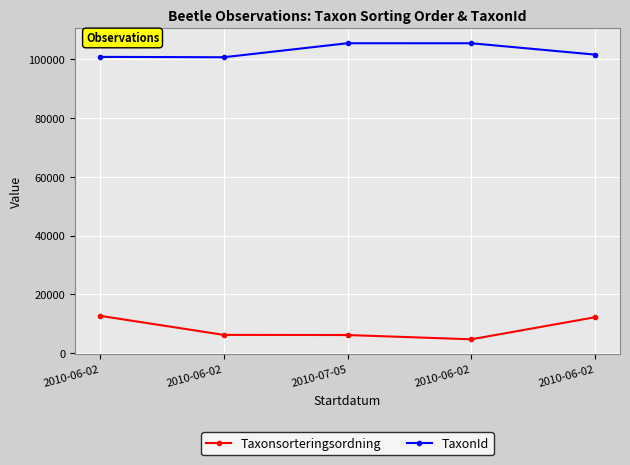

Reading right to left, extract all data points from this chart.

Taxonsorteringsordning: 12255	4749	6202	6251	12743
TaxonId: 101465	105333	105336	100576	100701